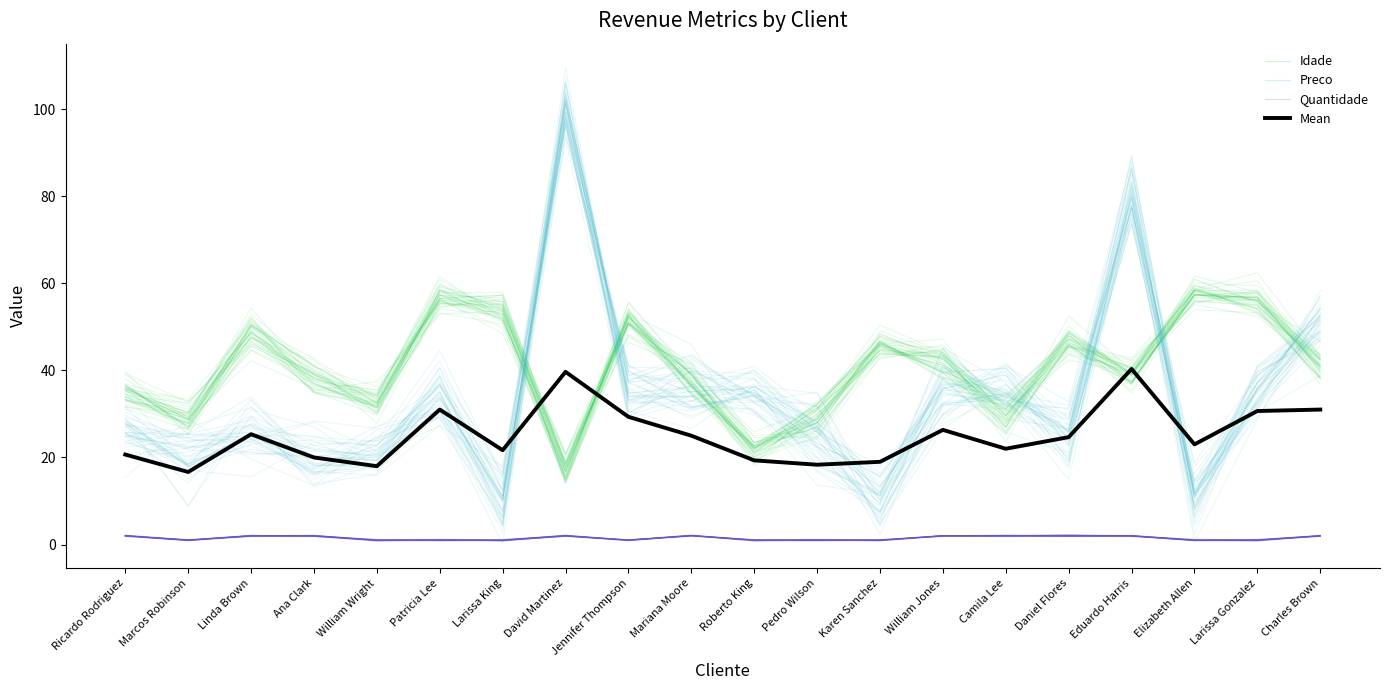

True or false: Mean and Preco intersect in this chart.

True